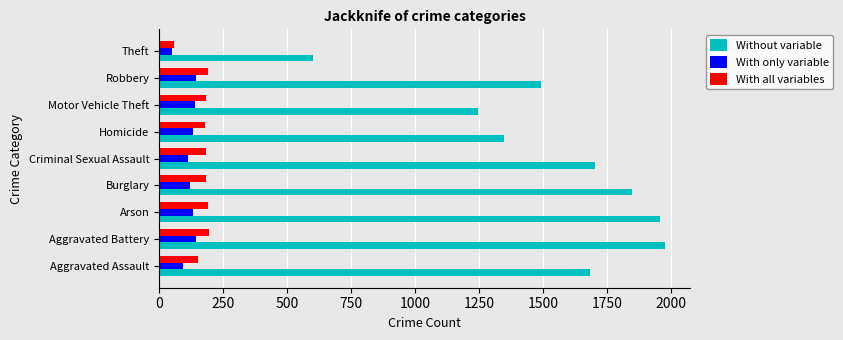

What is the highest value of the With all variables series?

196